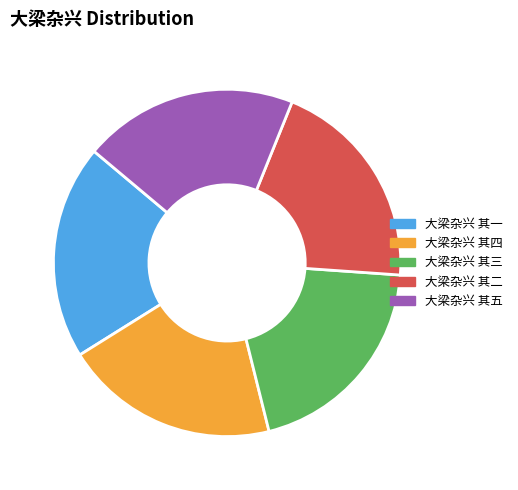

Approximately how many times larger is the value at 大梁杂兴 其二 compared to 大梁杂兴 其三?

1.0